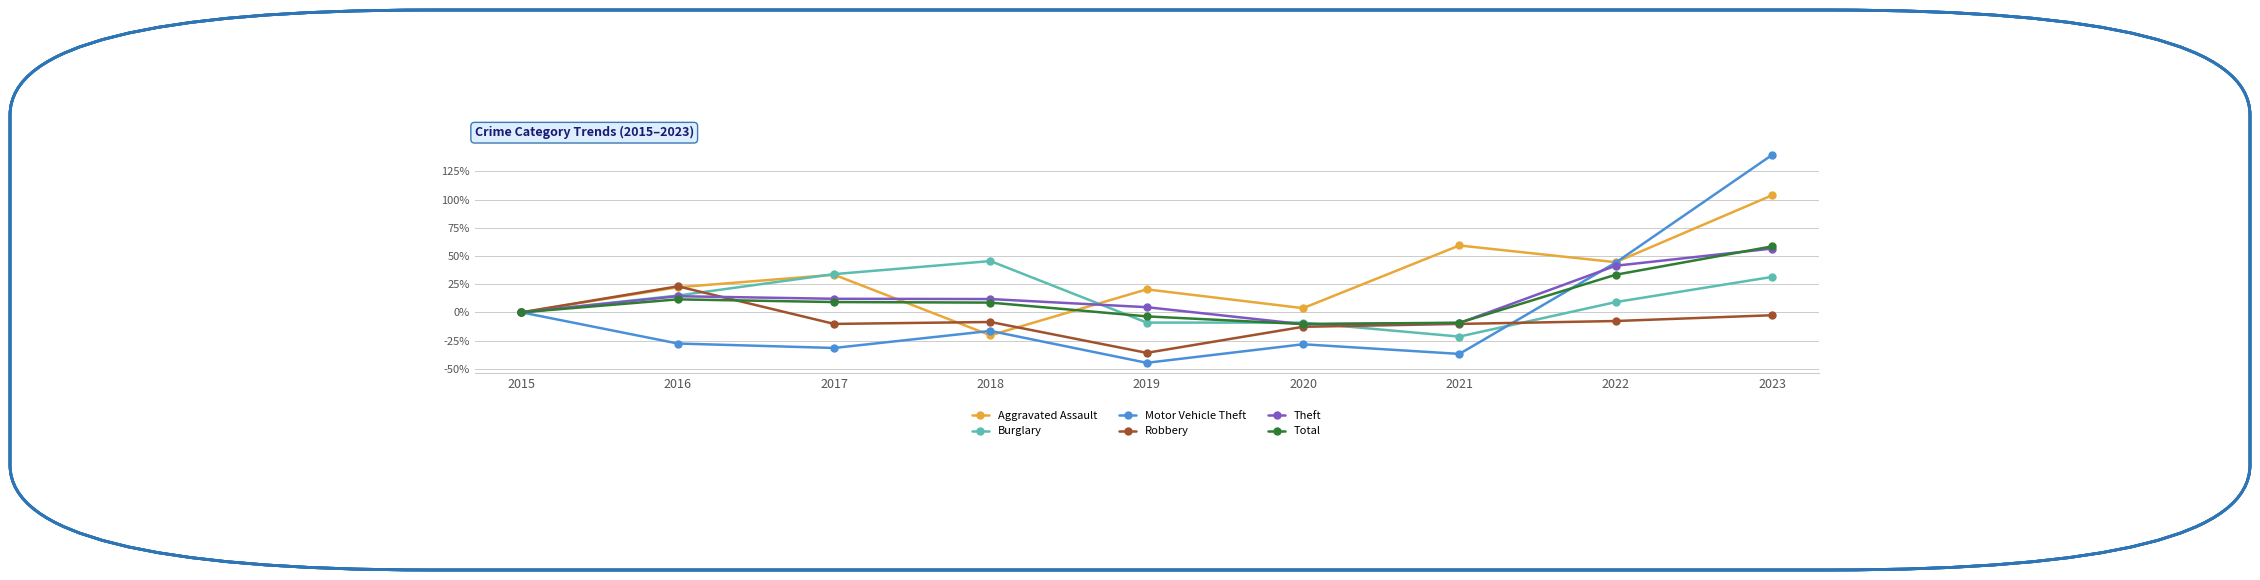

What is the minimum value shown in the chart?

-0.4